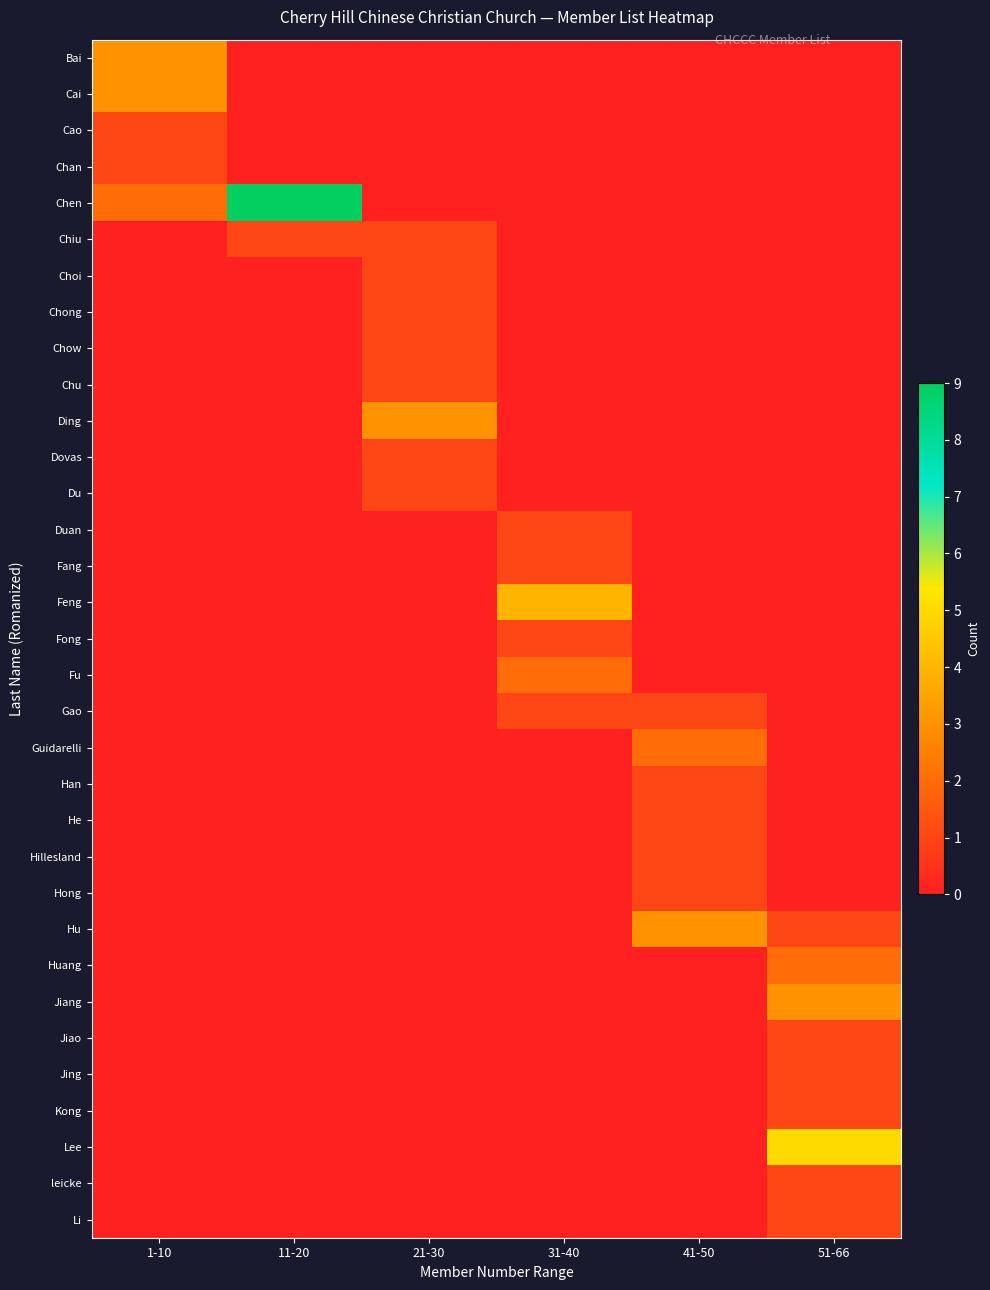

Reading left to right, what are all the values shown in this chart?

Bai: 1-10=3	11-20=0	21-30=0	31-40=0	41-50=0	51-66=0
Cai: 1-10=3	11-20=0	21-30=0	31-40=0	41-50=0	51-66=0
Cao: 1-10=1	11-20=0	21-30=0	31-40=0	41-50=0	51-66=0
Chan: 1-10=1	11-20=0	21-30=0	31-40=0	41-50=0	51-66=0
Chen: 1-10=2	11-20=9	21-30=0	31-40=0	41-50=0	51-66=0
Chiu: 1-10=0	11-20=1	21-30=1	31-40=0	41-50=0	51-66=0
Choi: 1-10=0	11-20=0	21-30=1	31-40=0	41-50=0	51-66=0
Chong: 1-10=0	11-20=0	21-30=1	31-40=0	41-50=0	51-66=0
Chow: 1-10=0	11-20=0	21-30=1	31-40=0	41-50=0	51-66=0
Chu: 1-10=0	11-20=0	21-30=1	31-40=0	41-50=0	51-66=0
Ding: 1-10=0	11-20=0	21-30=3	31-40=0	41-50=0	51-66=0
Dovas: 1-10=0	11-20=0	21-30=1	31-40=0	41-50=0	51-66=0
Du: 1-10=0	11-20=0	21-30=1	31-40=0	41-50=0	51-66=0
Duan: 1-10=0	11-20=0	21-30=0	31-40=1	41-50=0	51-66=0
Fang: 1-10=0	11-20=0	21-30=0	31-40=1	41-50=0	51-66=0
Feng: 1-10=0	11-20=0	21-30=0	31-40=4	41-50=0	51-66=0
Fong: 1-10=0	11-20=0	21-30=0	31-40=1	41-50=0	51-66=0
Fu: 1-10=0	11-20=0	21-30=0	31-40=2	41-50=0	51-66=0
Gao: 1-10=0	11-20=0	21-30=0	31-40=1	41-50=1	51-66=0
Guidarelli: 1-10=0	11-20=0	21-30=0	31-40=0	41-50=2	51-66=0
Han: 1-10=0	11-20=0	21-30=0	31-40=0	41-50=1	51-66=0
He: 1-10=0	11-20=0	21-30=0	31-40=0	41-50=1	51-66=0
Hillesland: 1-10=0	11-20=0	21-30=0	31-40=0	41-50=1	51-66=0
Hong: 1-10=0	11-20=0	21-30=0	31-40=0	41-50=1	51-66=0
Hu: 1-10=0	11-20=0	21-30=0	31-40=0	41-50=3	51-66=1
Huang: 1-10=0	11-20=0	21-30=0	31-40=0	41-50=0	51-66=2
Jiang: 1-10=0	11-20=0	21-30=0	31-40=0	41-50=0	51-66=3
Jiao: 1-10=0	11-20=0	21-30=0	31-40=0	41-50=0	51-66=1
Jing: 1-10=0	11-20=0	21-30=0	31-40=0	41-50=0	51-66=1
Kong: 1-10=0	11-20=0	21-30=0	31-40=0	41-50=0	51-66=1
Lee: 1-10=0	11-20=0	21-30=0	31-40=0	41-50=0	51-66=5
leicke: 1-10=0	11-20=0	21-30=0	31-40=0	41-50=0	51-66=1
Li: 1-10=0	11-20=0	21-30=0	31-40=0	41-50=0	51-66=1